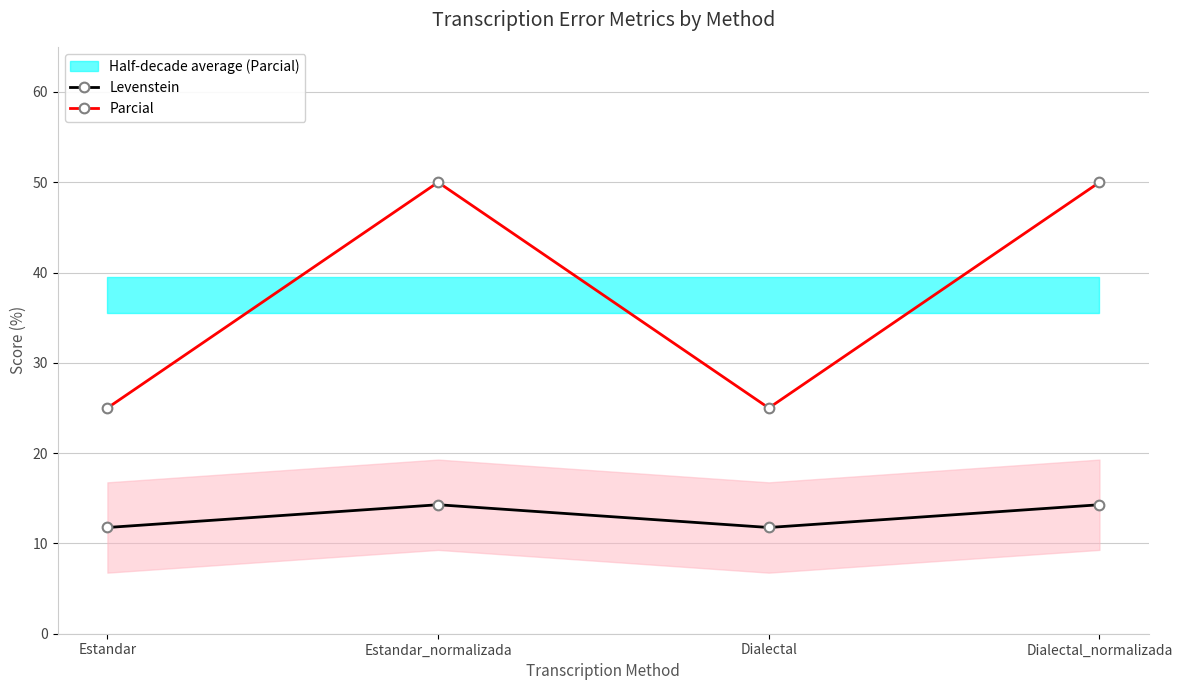

Which series has the widest spread of values?

Parcial